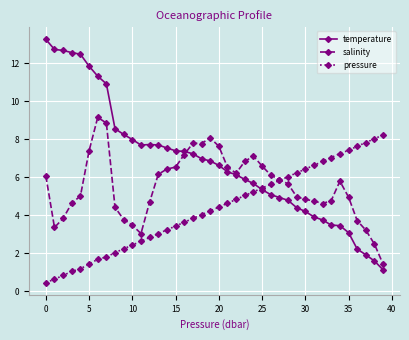

What is the value of the salinity point at the 12th from the left?

3.0